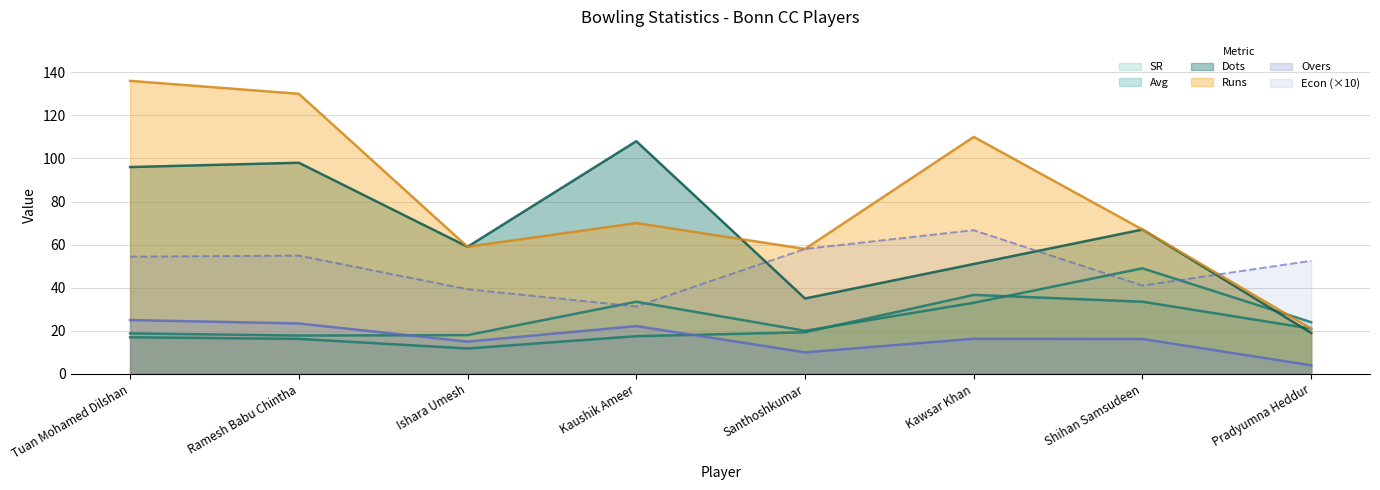

Where is Avg nearest to the value 24?

Pradyumna Heddur